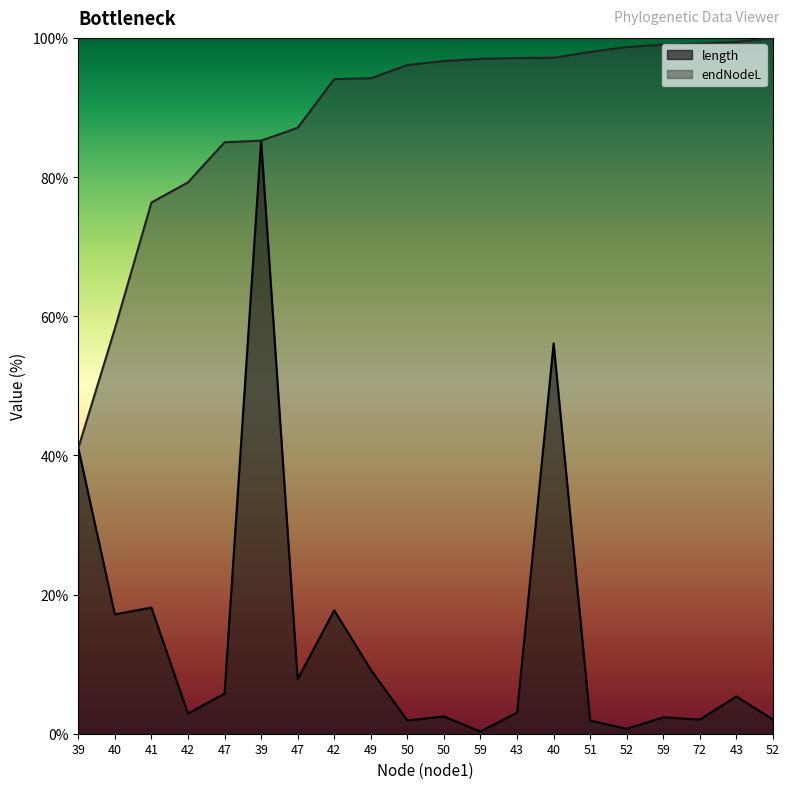

List the series in order of their peak value, lowest first.

length, endNodeL